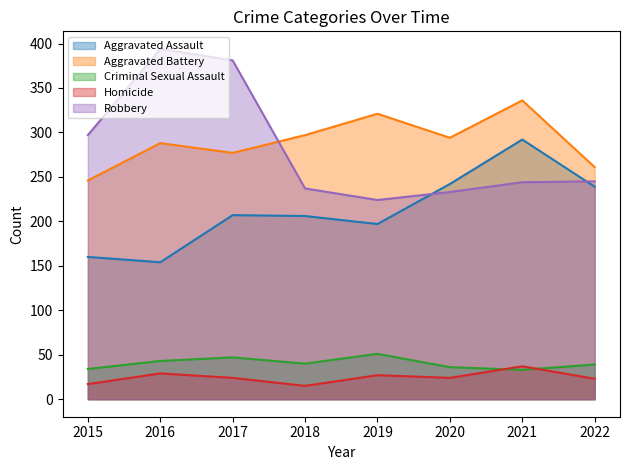

Which series changed the most between 2015 and 2016?

Robbery